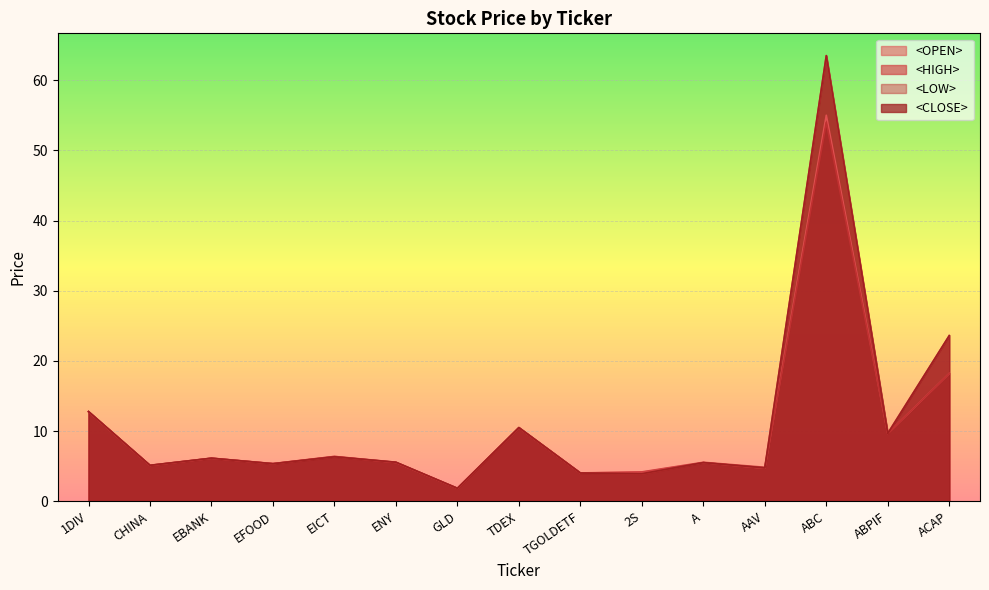

Rank the categories by <CLOSE> value from highest to lowest.

ABC, ACAP, 1DIV, TDEX, ABPIF, EICT, EBANK, ENY, A, EFOOD, CHINA, AAV, TGOLDETF, 2S, GLD